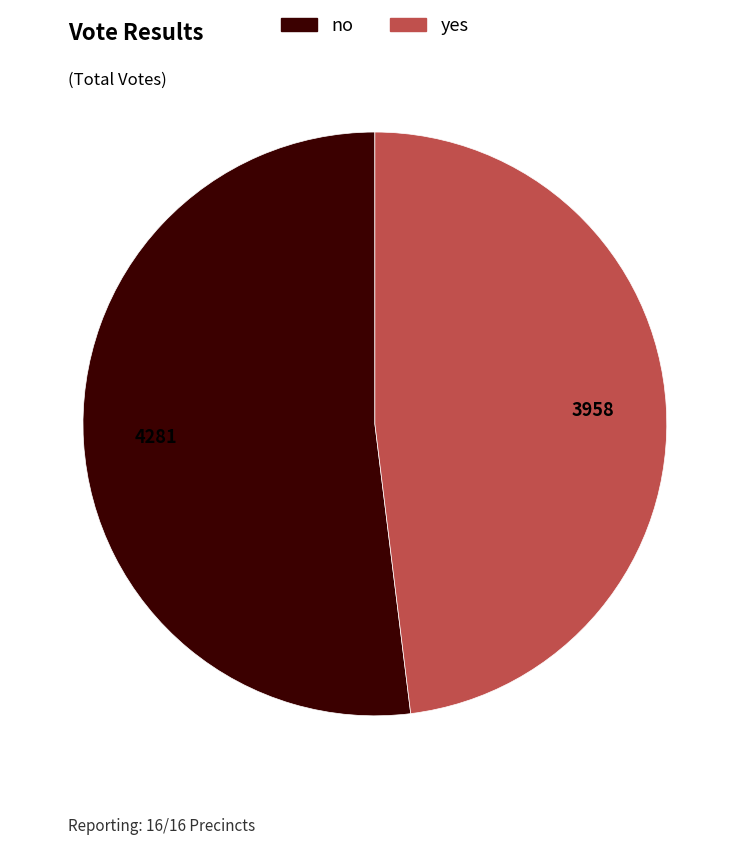

Between no and yes, which is larger?

no